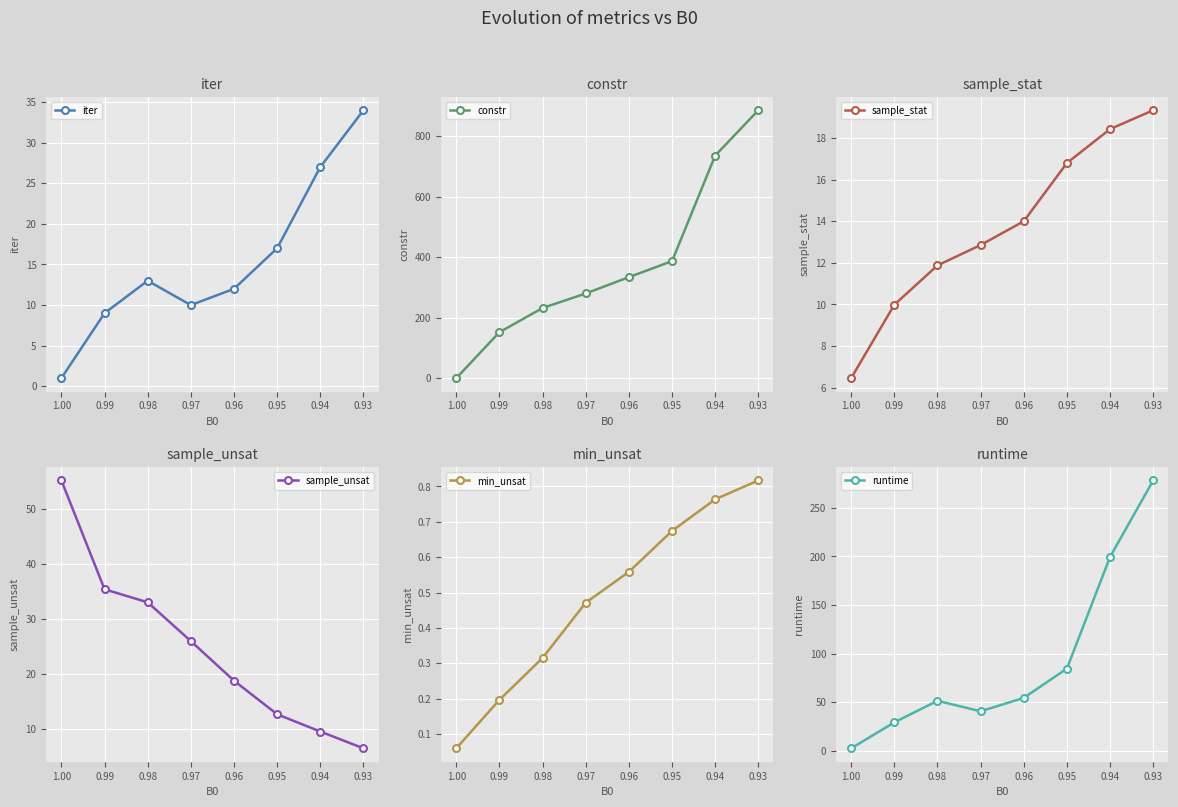

How many values in the sample_stat series are below 13?

4